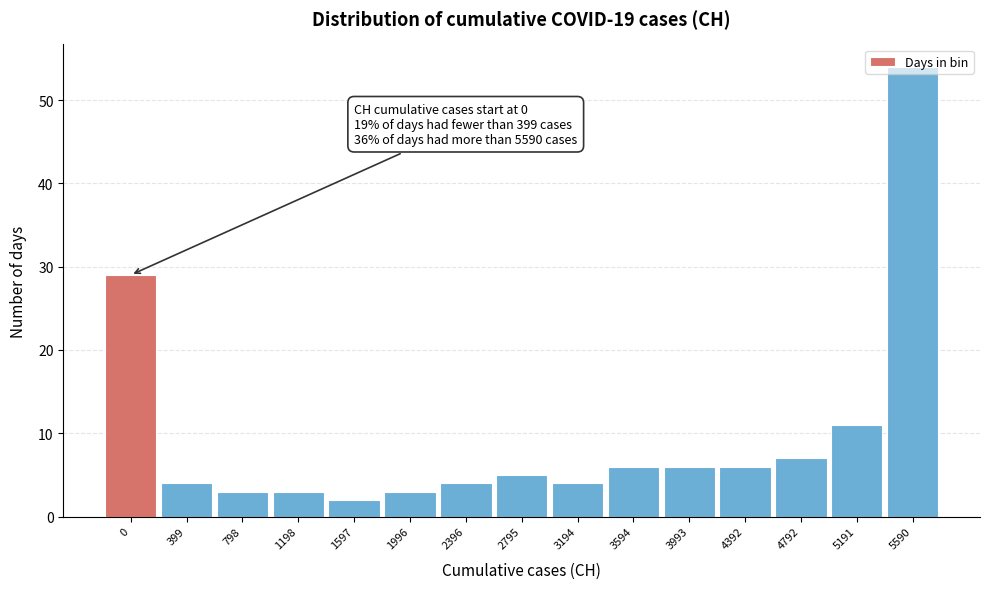

Is it true that the value at 0 is 29?

True